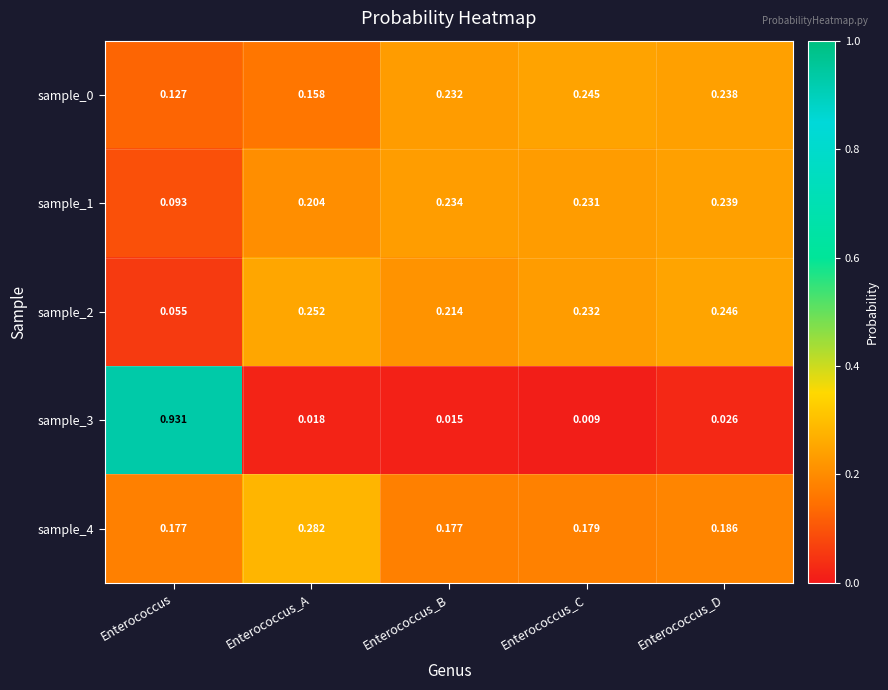

At which category does the chart reach its minimum across all series?

Enterococcus_C